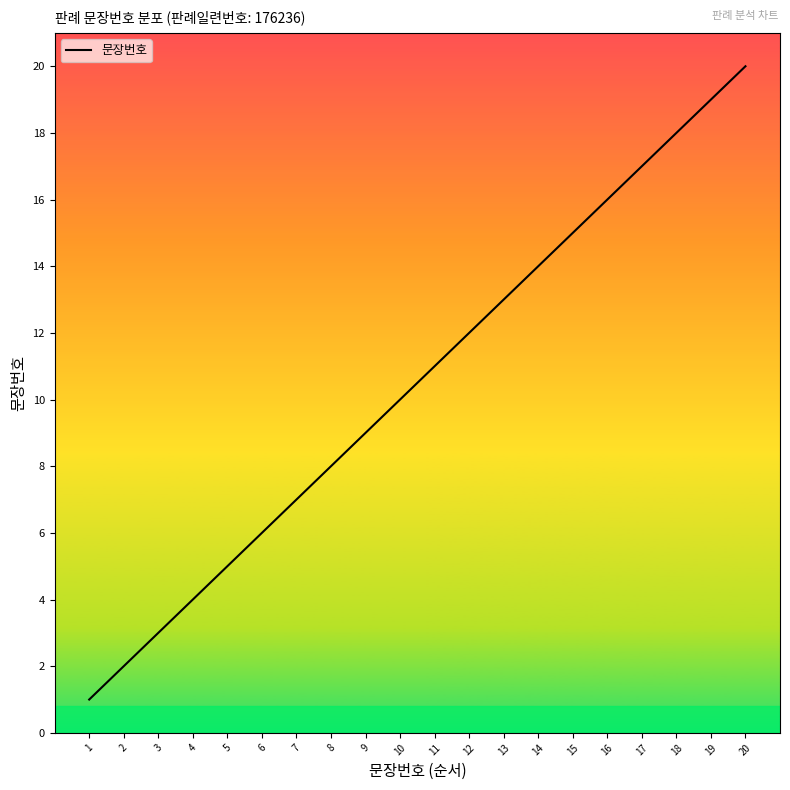

The value at 20 is 20. True or false?

True